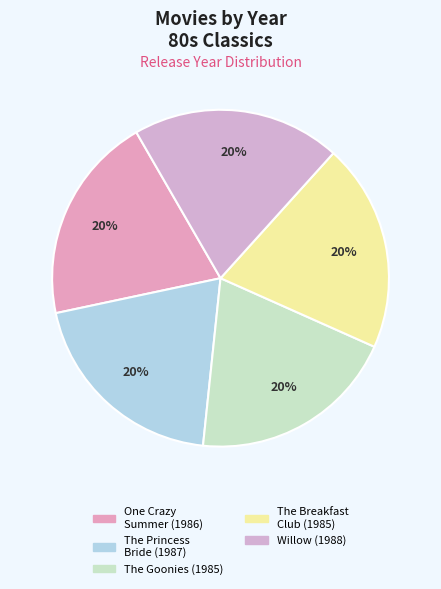

What percentage is NOT represented by The Breakfast Club?

80.0%